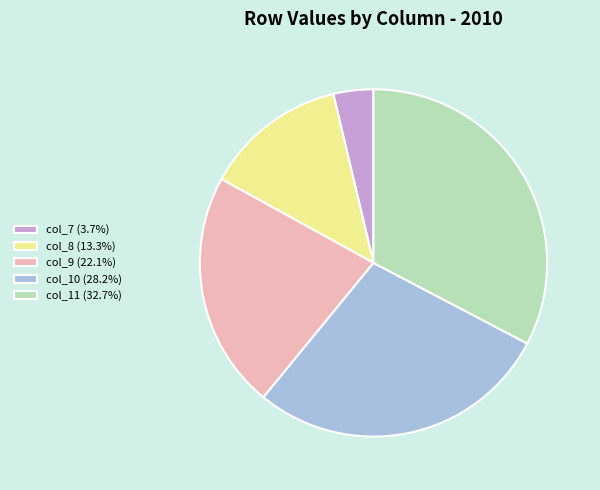

Is col_7 (3.7%) the majority of the pie?

No